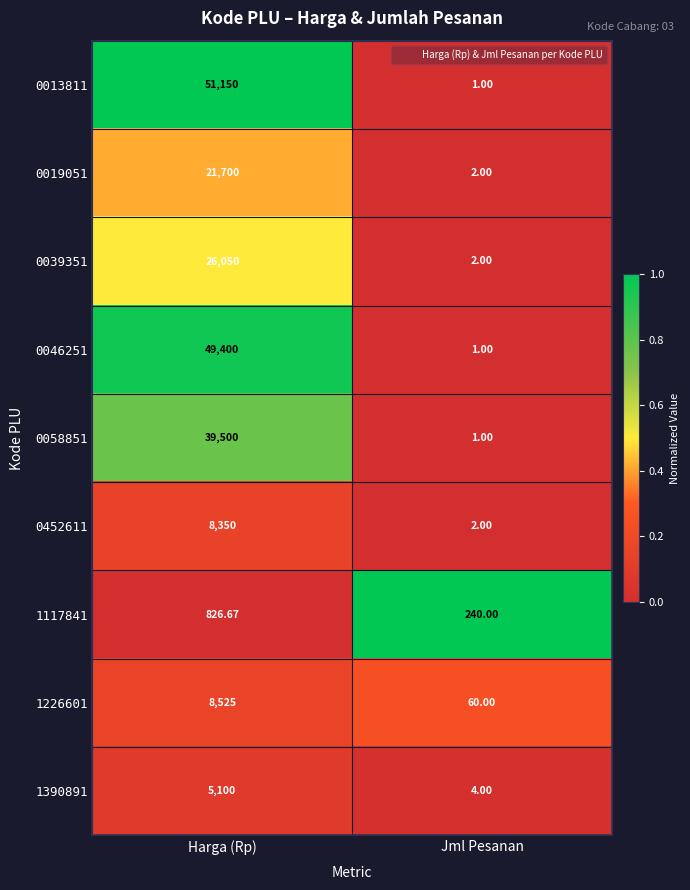

At which category does the chart reach its minimum across all series?

Jml Pesanan